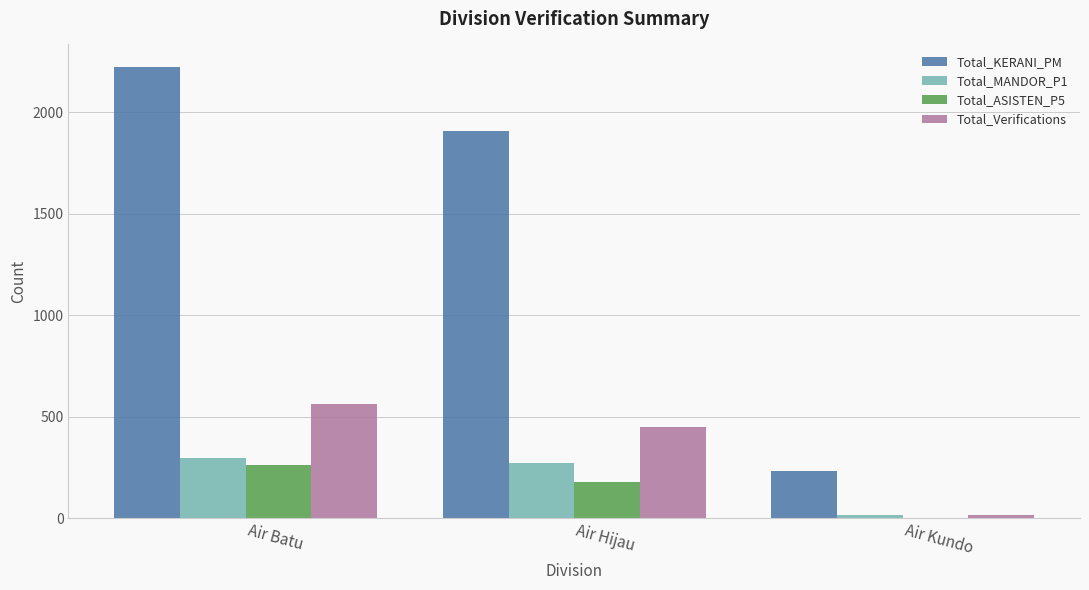

The value of Total_MANDOR_P1 at Air Batu is 298. True or false?

True